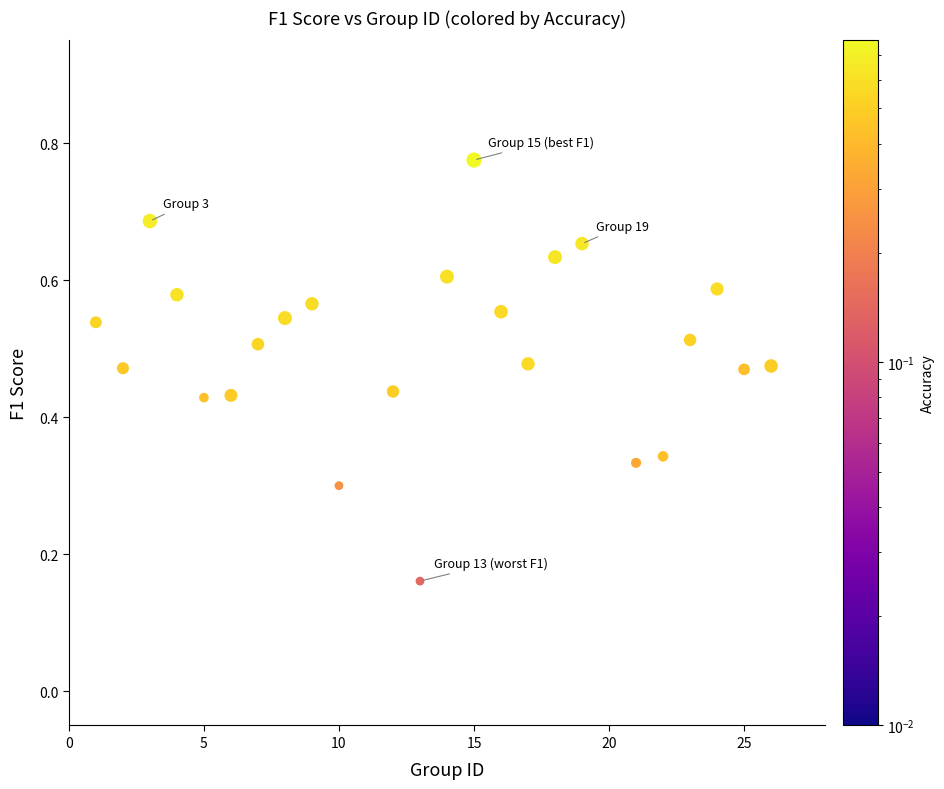

What is the range of X values (max minus min)?

25.0